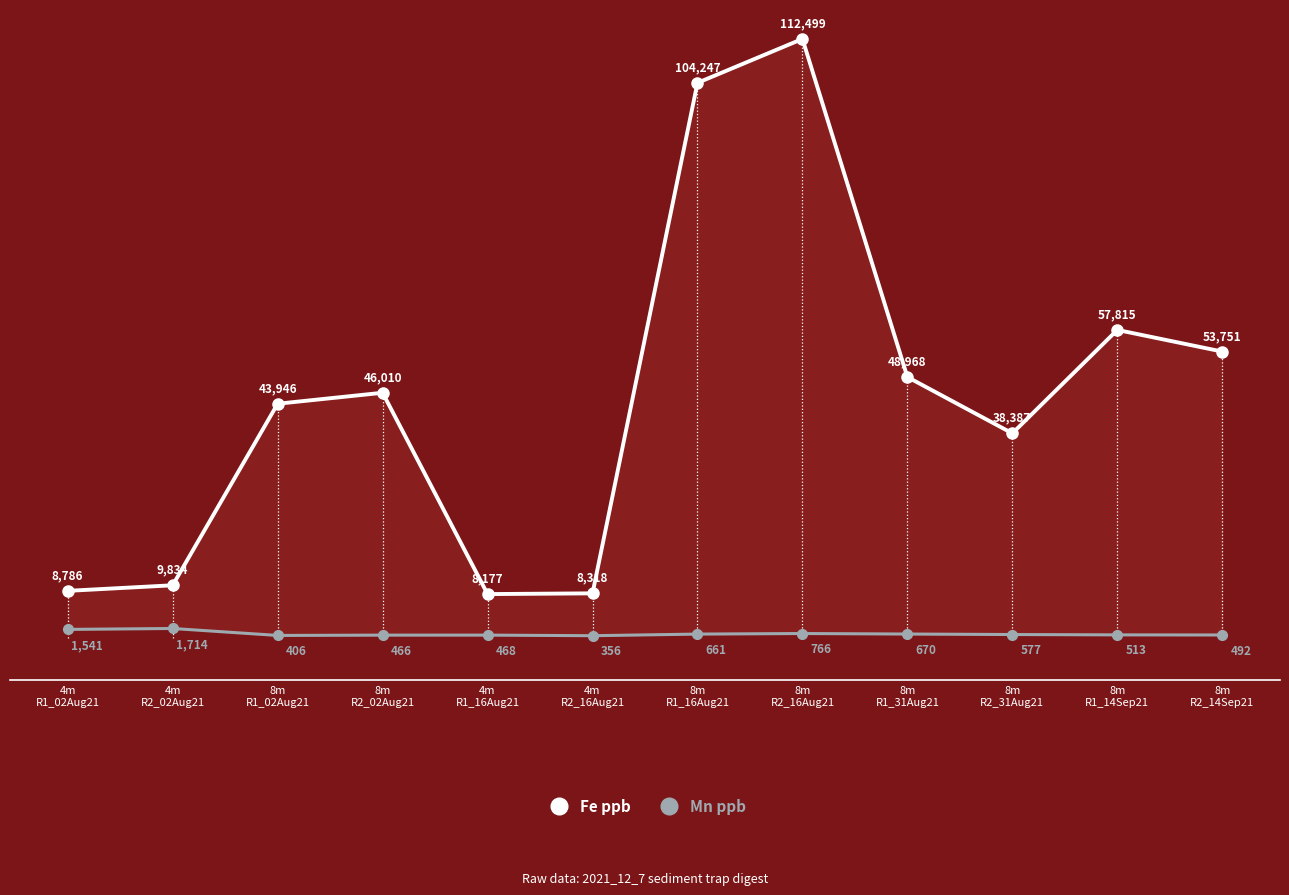

What is the difference between the highest and lowest values at 8m
R1_02Aug21?

43540.1